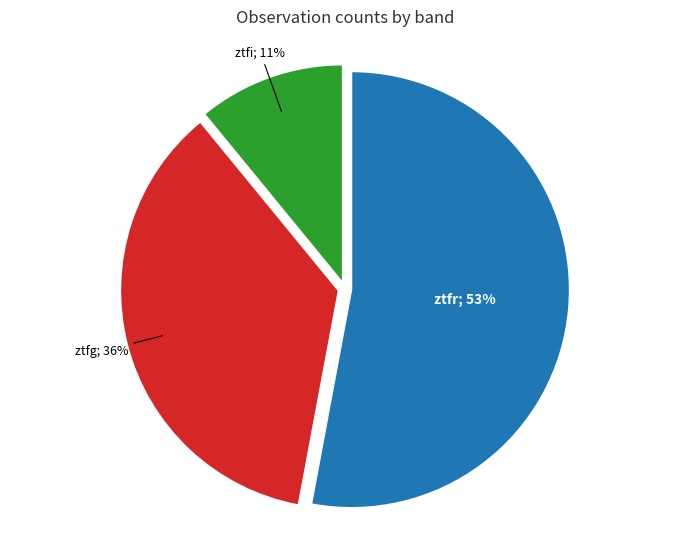

Count the number of slices in the pie.

3